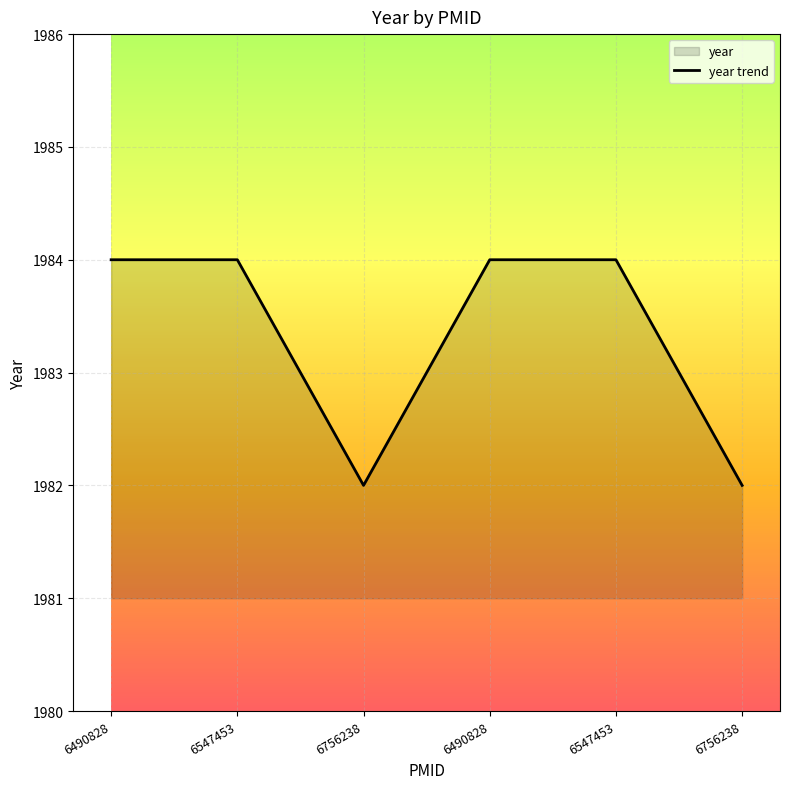

What is the label of the 6th point from the left?

6756238